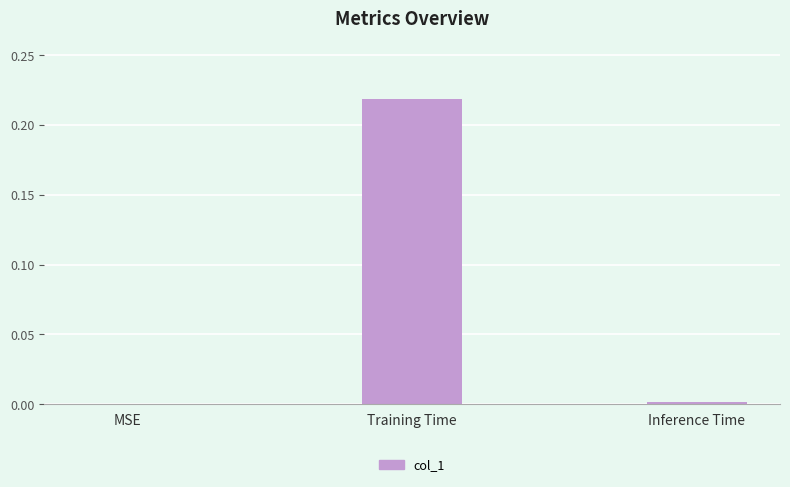

Between MSE and Training Time, which is larger?

Training Time